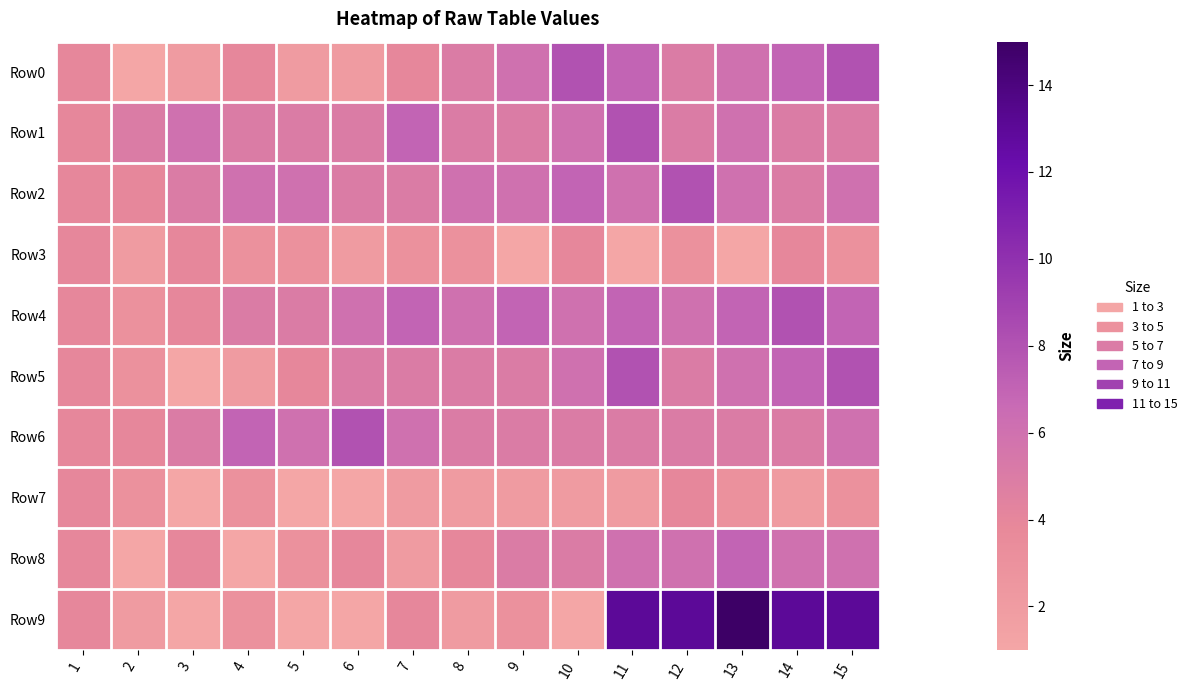

Reading left to right, list all the values displayed in this chart.

Row0: 1=4	2=1	3=2	4=4	5=2	6=2	7=4	8=5	9=6	10=8	11=7	12=5	13=6	14=7	15=8
Row1: 1=4	2=5	3=6	4=5	5=5	6=5	7=7	8=5	9=5	10=6	11=8	12=5	13=6	14=5	15=5
Row2: 1=4	2=4	3=5	4=6	5=6	6=5	7=5	8=6	9=6	10=7	11=6	12=8	13=6	14=5	15=6
Row3: 1=4	2=2	3=4	4=3	5=3	6=2	7=3	8=3	9=1	10=4	11=1	12=3	13=1	14=4	15=3
Row4: 1=4	2=3	3=4	4=5	5=5	6=6	7=7	8=6	9=7	10=6	11=7	12=6	13=7	14=8	15=7
Row5: 1=4	2=3	3=1	4=2	5=4	6=5	7=5	8=5	9=5	10=6	11=8	12=5	13=6	14=7	15=8
Row6: 1=4	2=4	3=5	4=7	5=6	6=8	7=6	8=5	9=5	10=5	11=5	12=5	13=5	14=5	15=6
Row7: 1=4	2=3	3=1	4=3	5=1	6=1	7=2	8=2	9=2	10=2	11=2	12=4	13=3	14=2	15=3
Row8: 1=4	2=1	3=4	4=1	5=3	6=4	7=2	8=4	9=5	10=5	11=6	12=6	13=7	14=6	15=6
Row9: 1=4	2=2	3=1	4=3	5=1	6=1	7=4	8=2	9=3	10=1	11=13	12=13	13=15	14=13	15=13